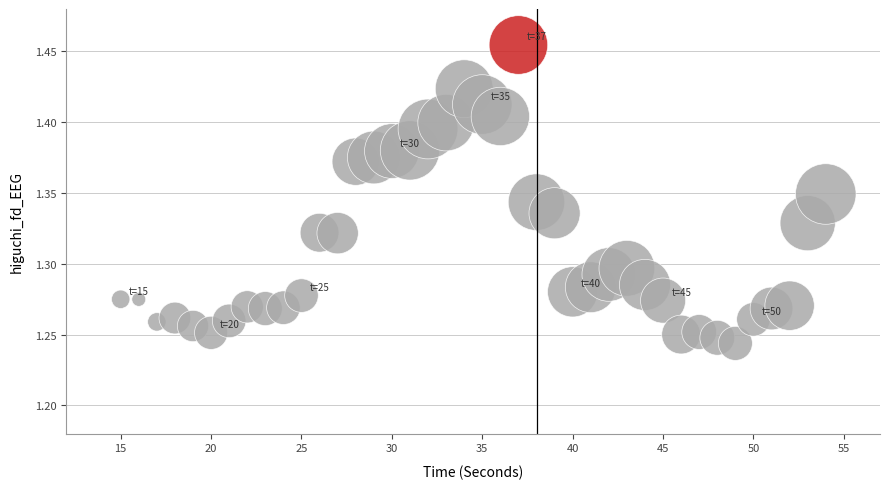

What is the range of X values (max minus min)?

39.0